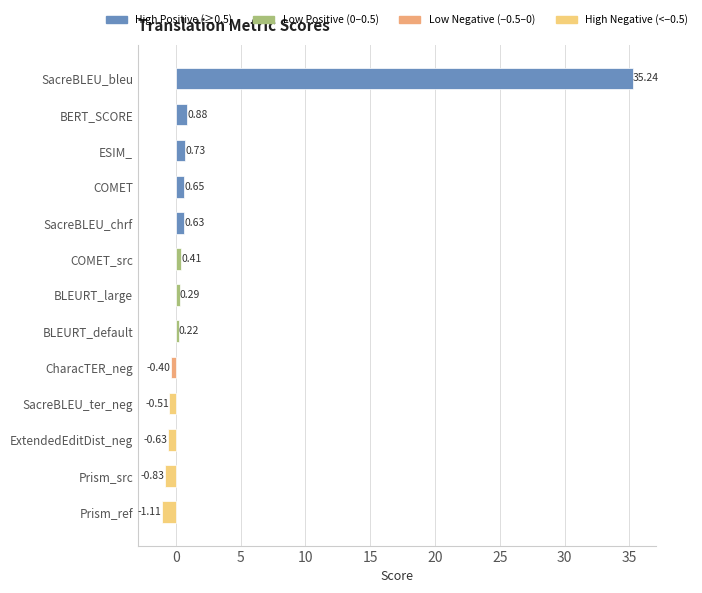

Which label corresponds to the smallest value in the chart?

Prism_ref